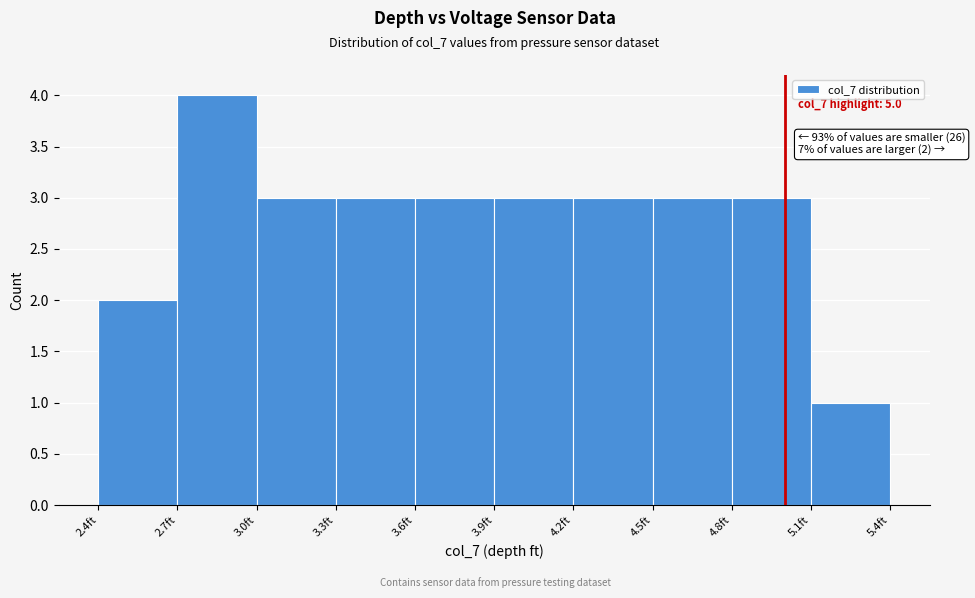

Over which range of the x-axis is the bar tallest?

2.7 to 3.0